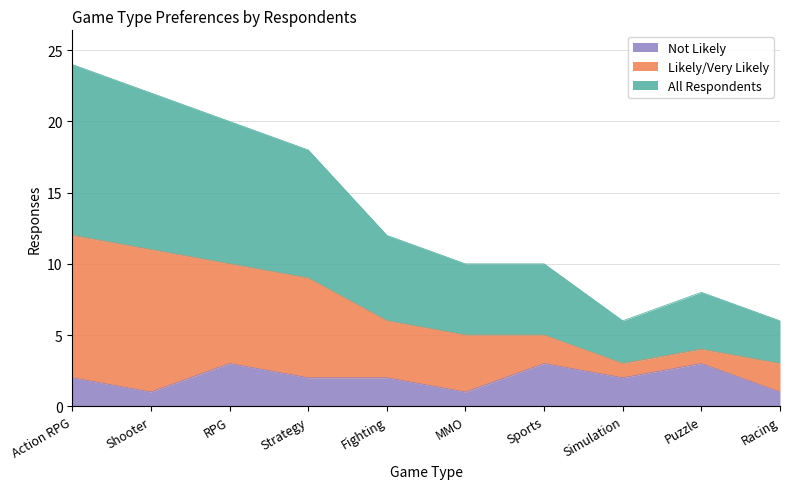

What is the sum of all All Respondents values?

68